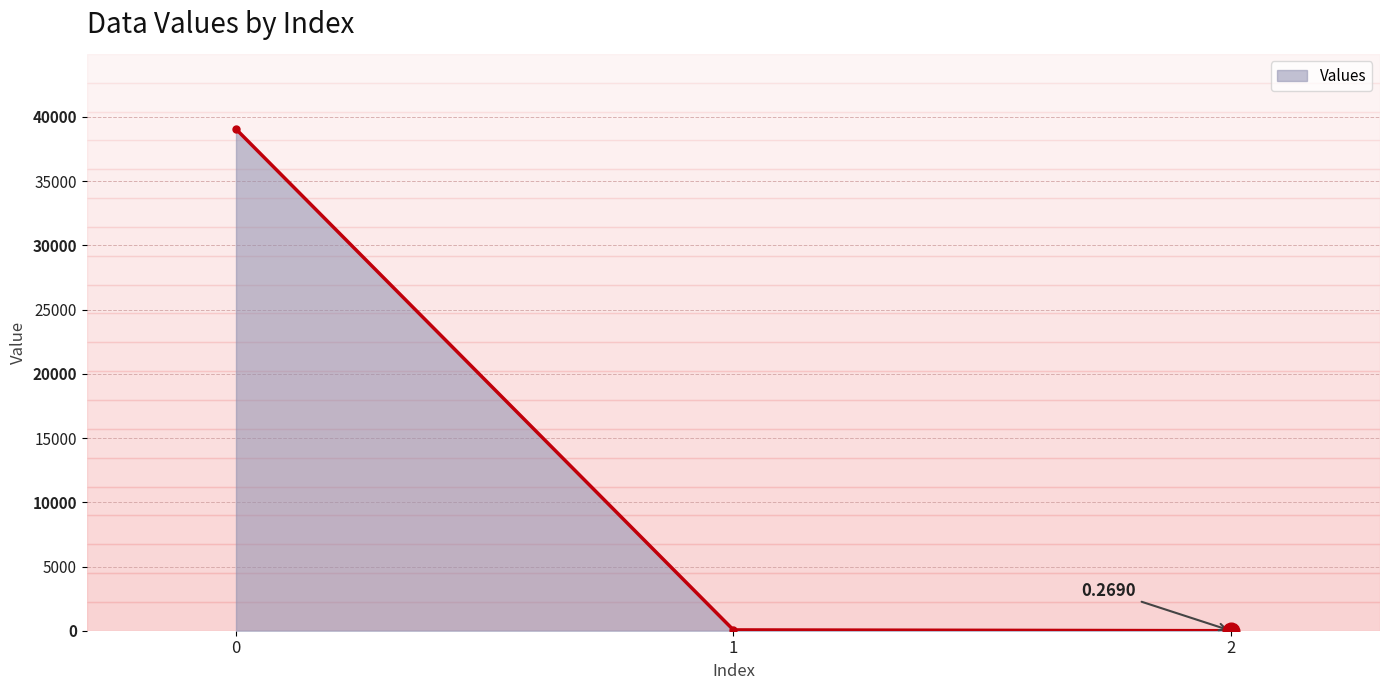

How many lines are shown in the chart?

1